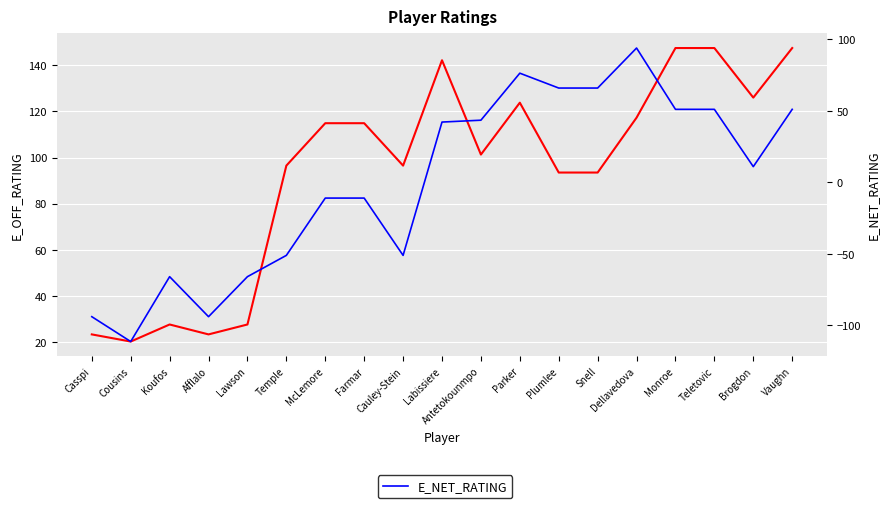

True or false: E_OFF_RATING and E_NET_RATING cross at least once.

False